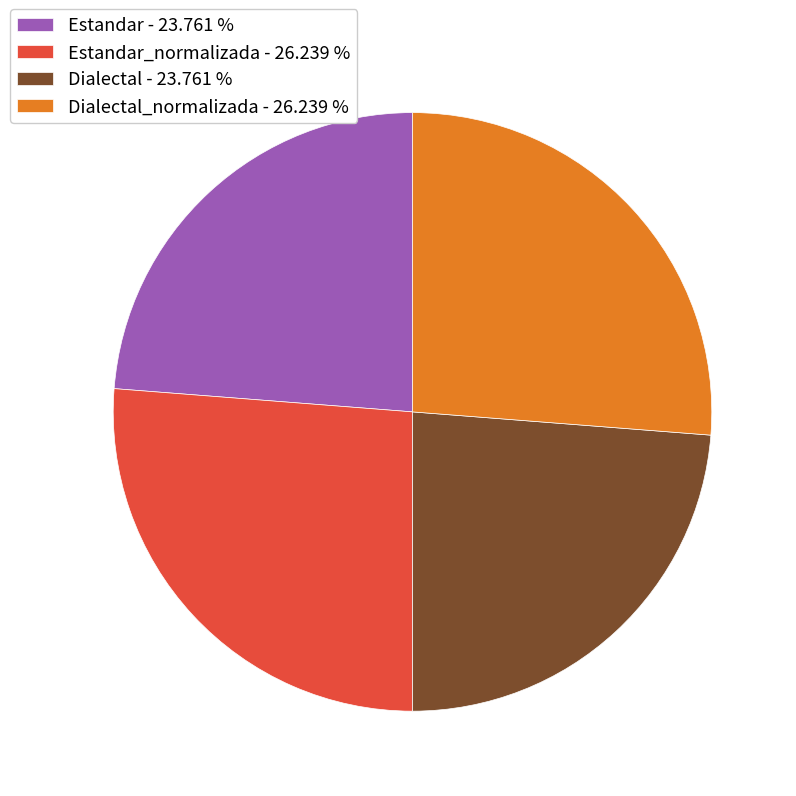

Is there any slice that represents more than half of the pie?

No